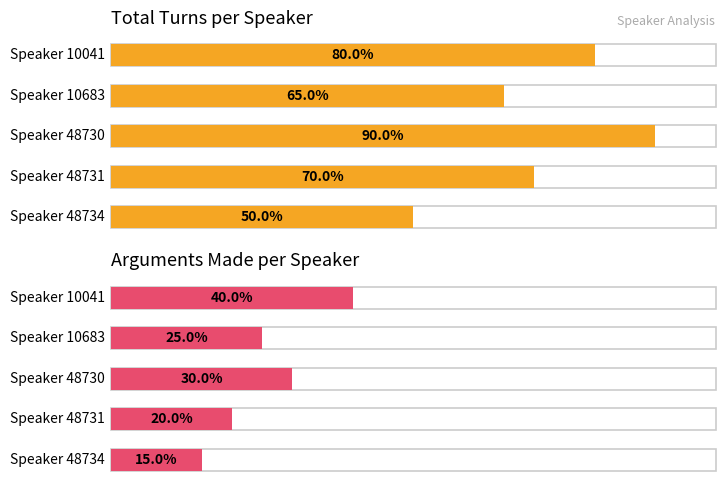

List the labels in order of Has Arguments (yes count) value, largest first.

10041, 48730, 10683, 48731, 48734